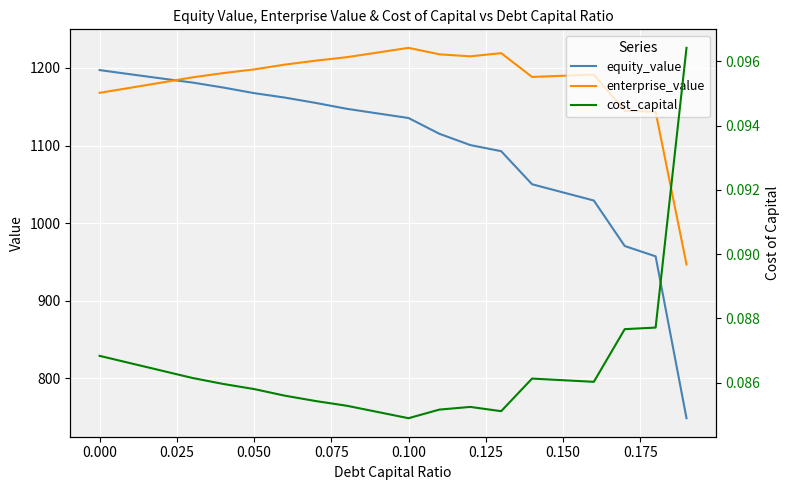

Which series ends up on top after the final intersection of enterprise_value and equity_value?

enterprise_value